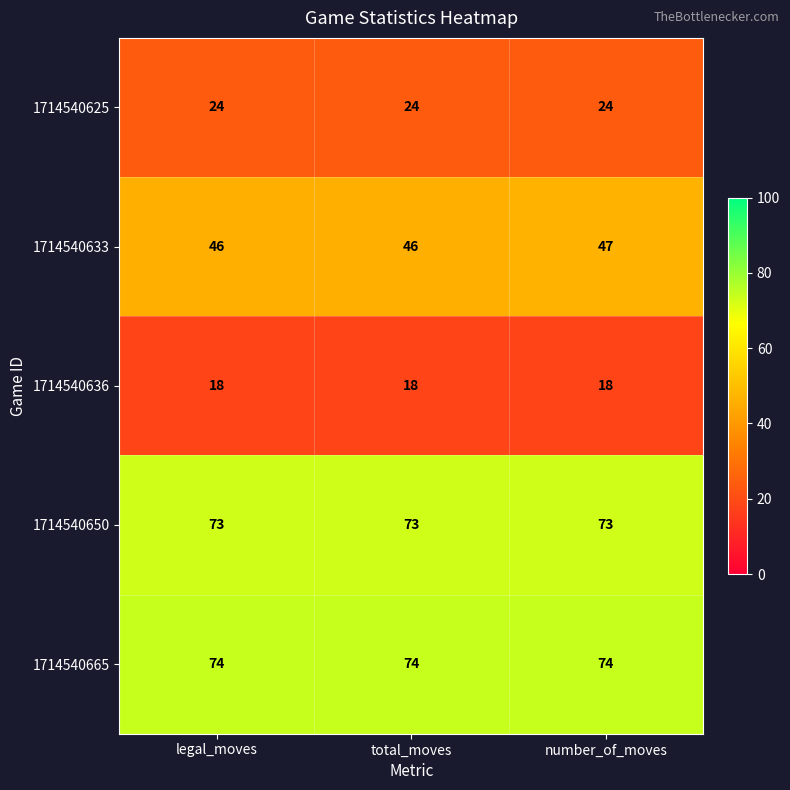

Reading left to right, extract all data points from this chart.

1714540625: legal_moves=24	total_moves=24	number_of_moves=24
1714540633: legal_moves=46	total_moves=46	number_of_moves=47
1714540636: legal_moves=18	total_moves=18	number_of_moves=18
1714540650: legal_moves=73	total_moves=73	number_of_moves=73
1714540665: legal_moves=74	total_moves=74	number_of_moves=74